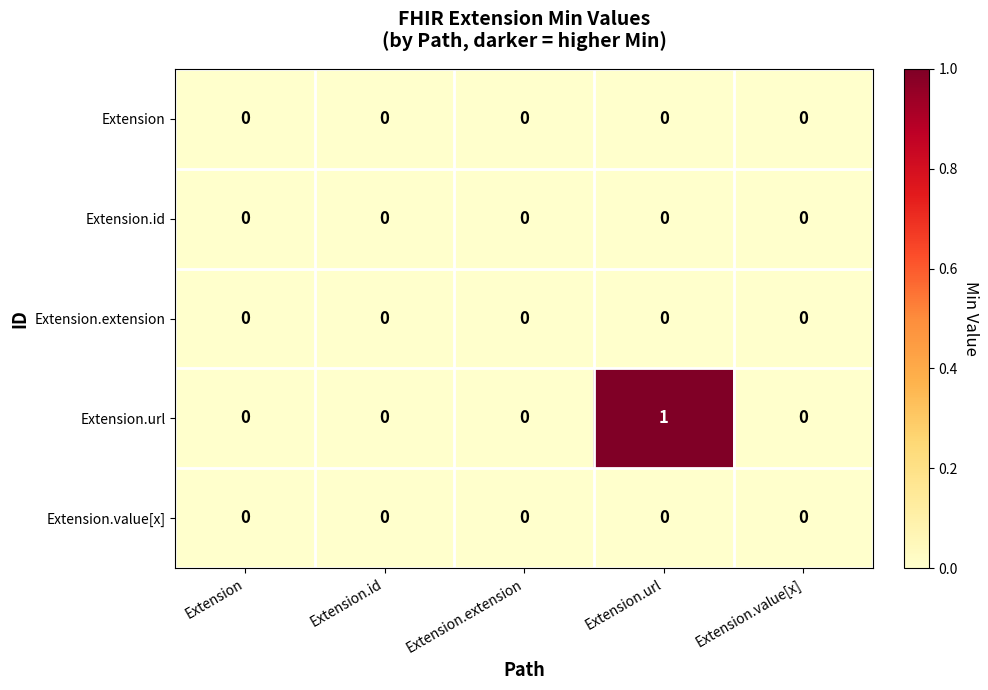

At which category is the sum across all series the highest?

Extension.url